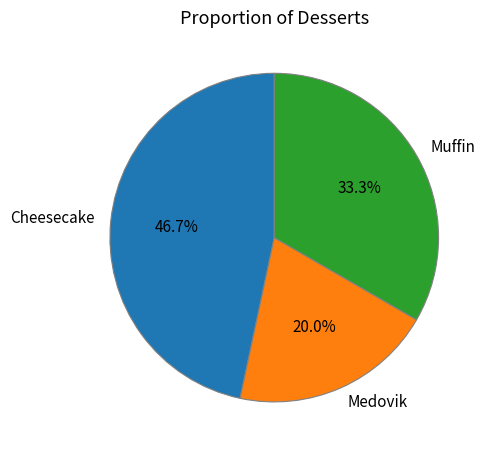

Is there any slice that represents more than half of the pie?

No